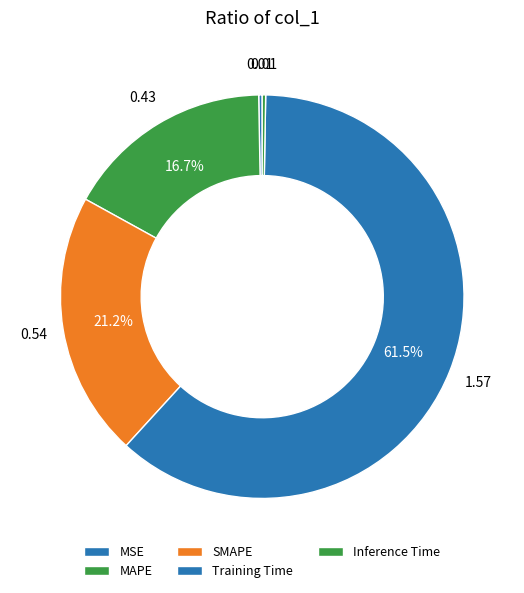

Rank the categories by value from highest to lowest.

Training Time, SMAPE, MAPE, MSE, Inference Time